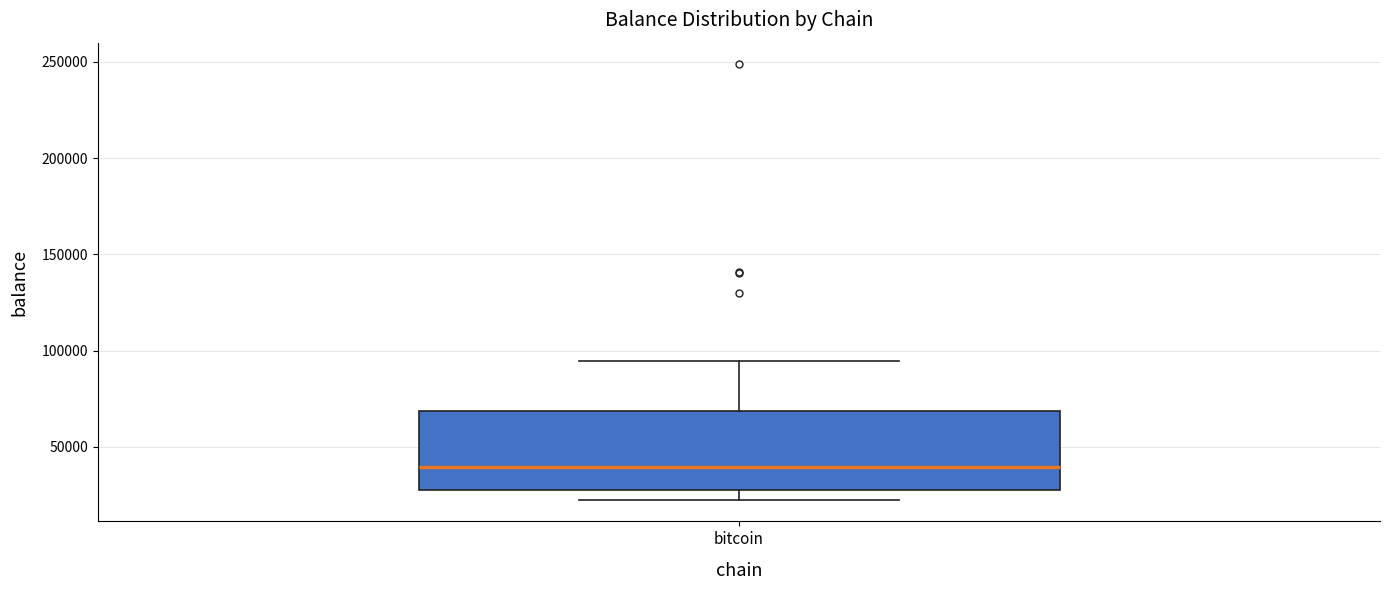

Read this box plot against the y-axis: the position of the median line, the range covered by the box, and the ends of both whiskers. The values are not printed on the chart, so give them approximately, as read against the axis.

median 40000, box 25000 to 70000, whiskers 25000 (just below the box's lower edge) to 95000